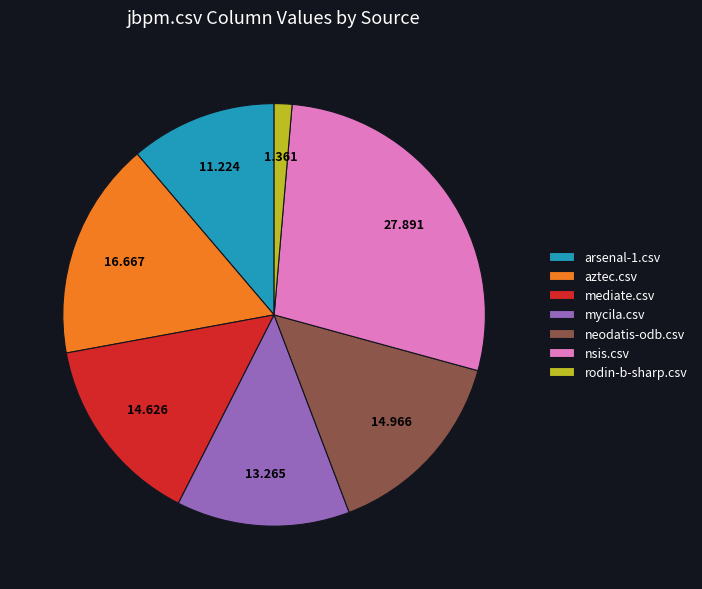

Does any single category account for the majority?

No